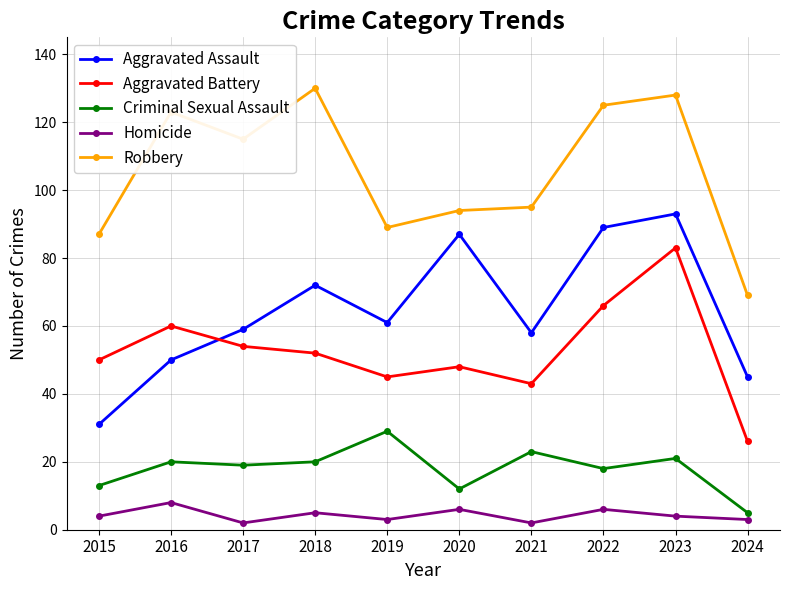

What is the maximum value for Homicide?

8